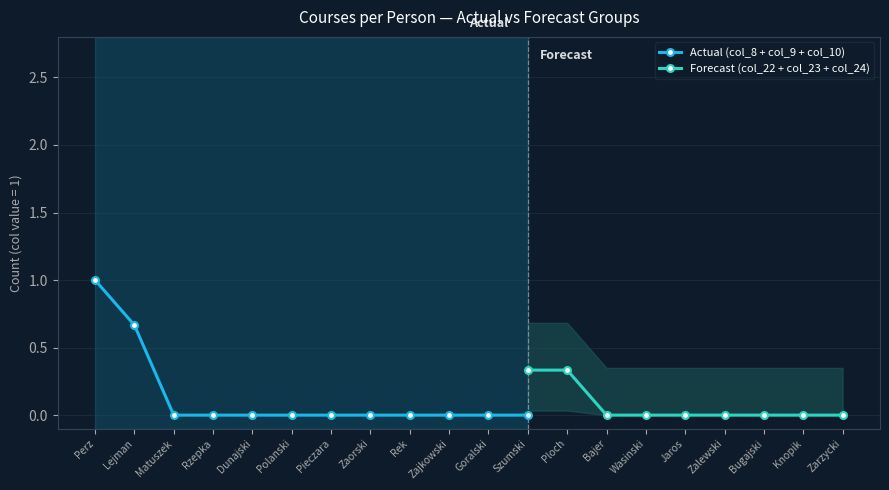

True or false: col_10 and col_9 intersect in this chart.

False